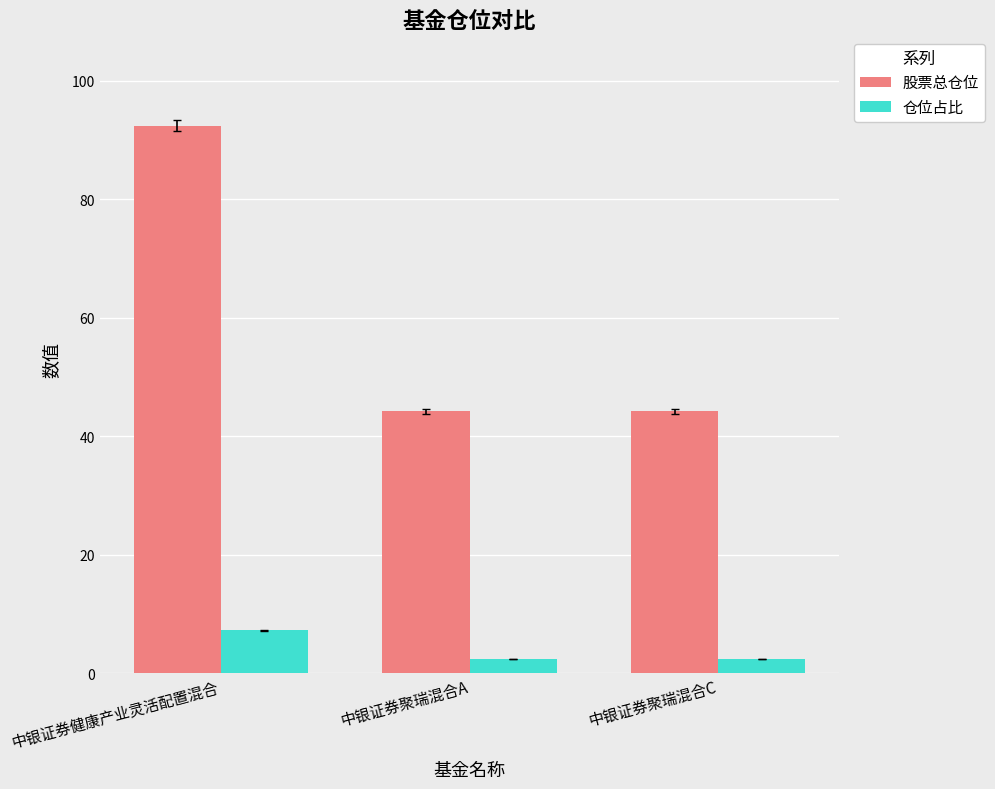

What are all the series names shown in the legend?

股票总仓位, 仓位占比